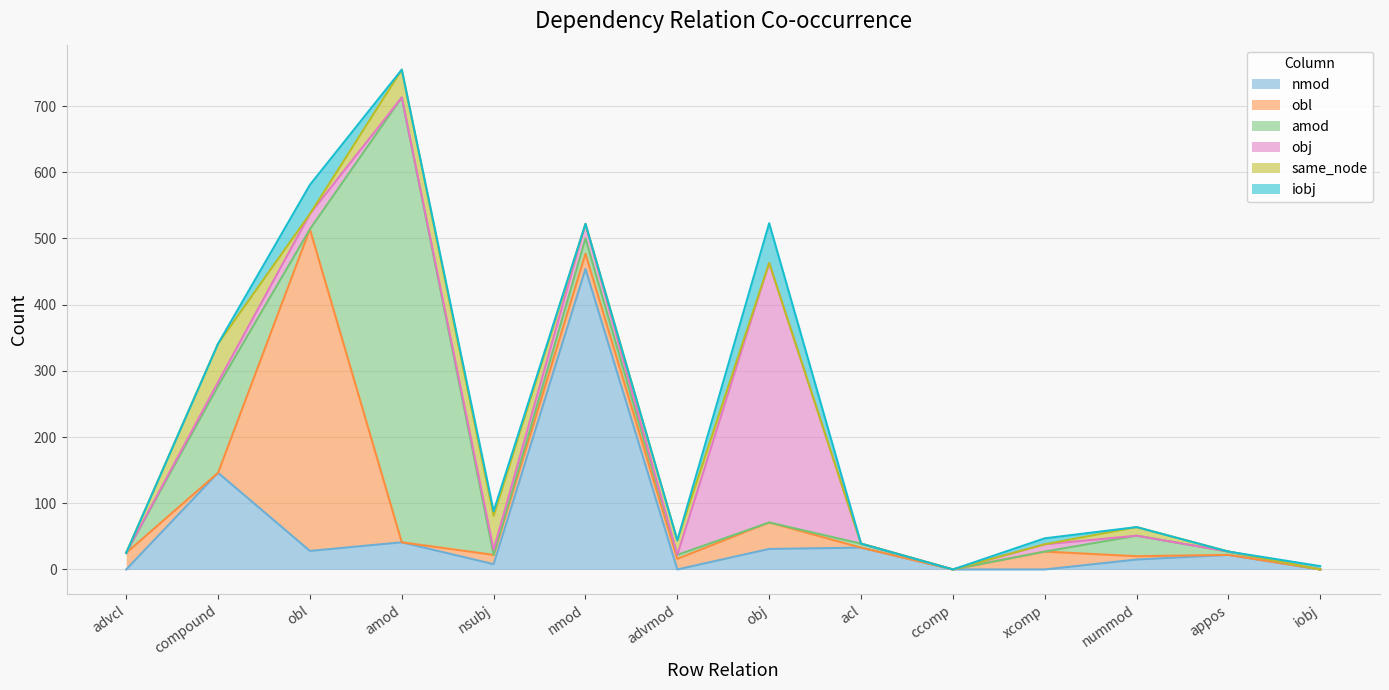

What is the value of the nmod point at the 13th from the left?

22